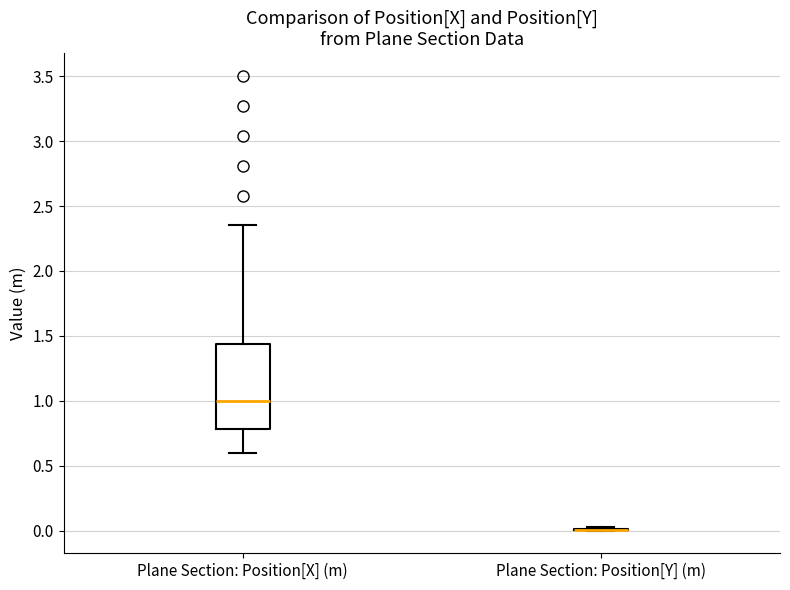

Comparing the boxes themselves (not the whiskers), which one is the tallest?

Plane Section: Position[X] (m)